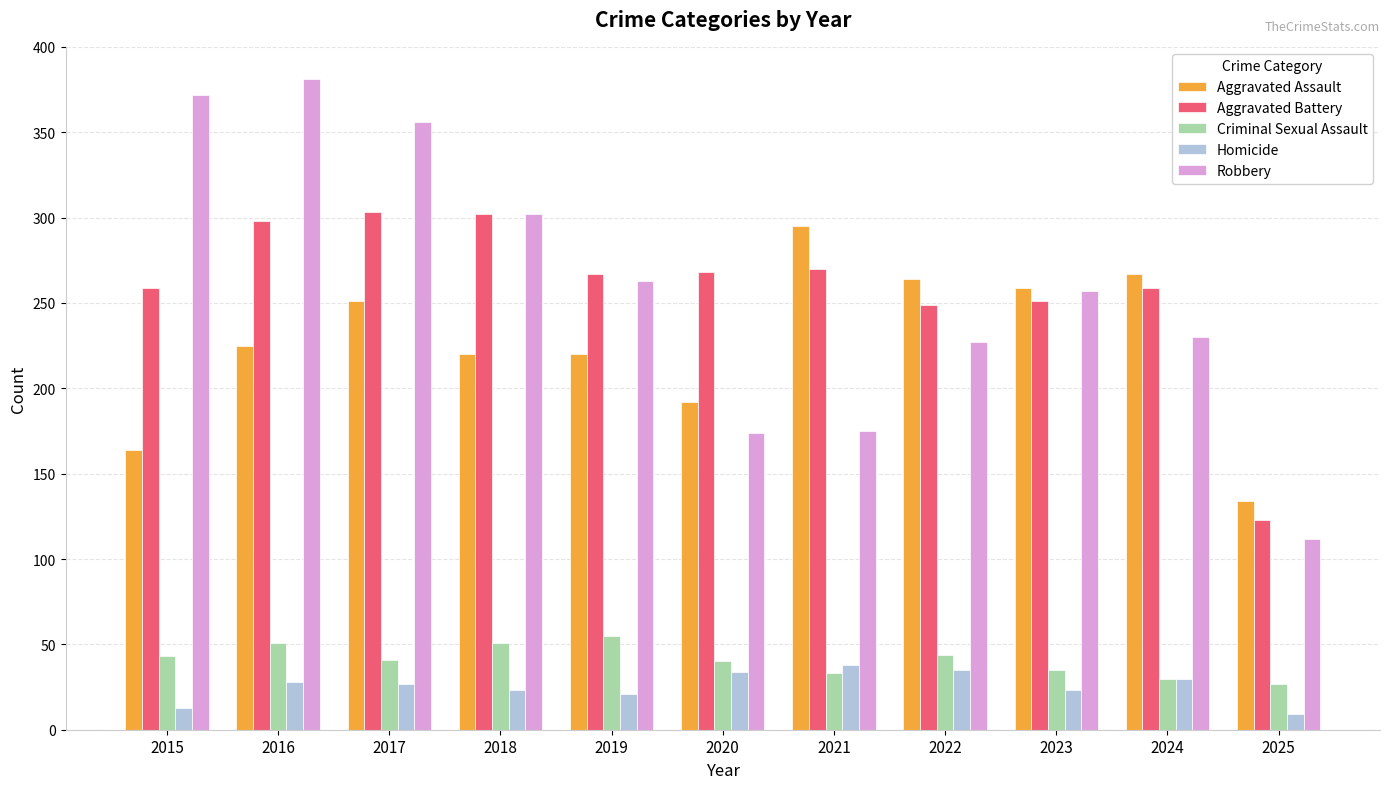

What is the value of the Aggravated Battery bar at the 4th from the left?

302